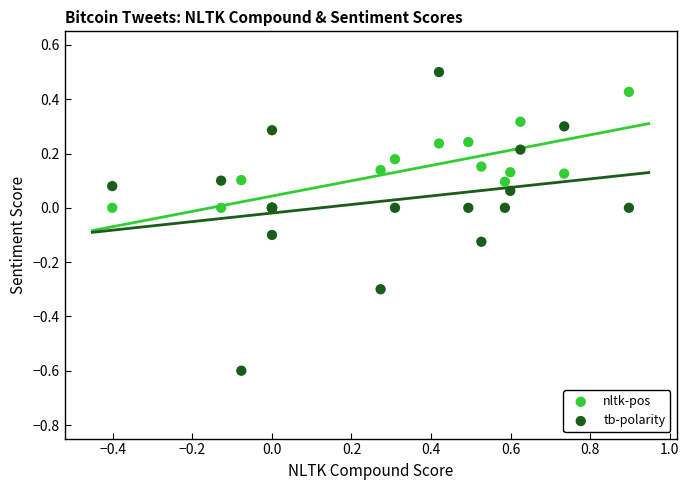

What is the X range (max minus min) for the scatter plot?

1.3